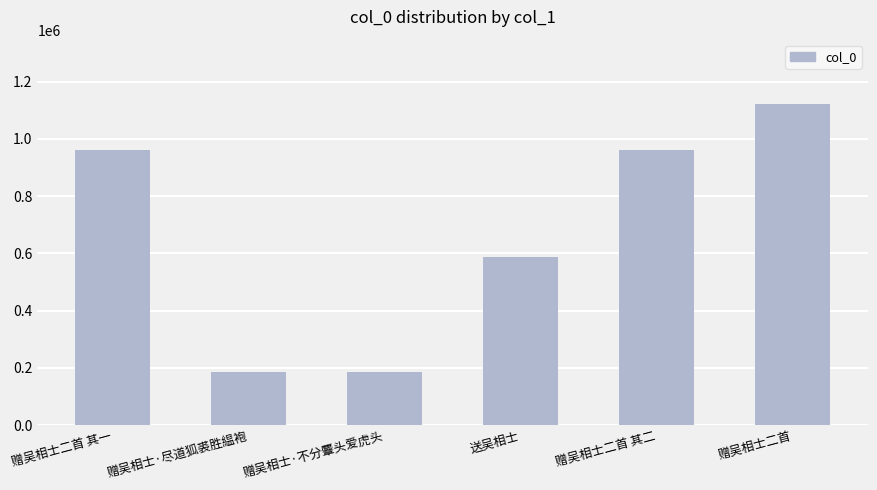

What is the label of the 5th bar from the right?

赠吴相士·尽道狐裘胜緼袍